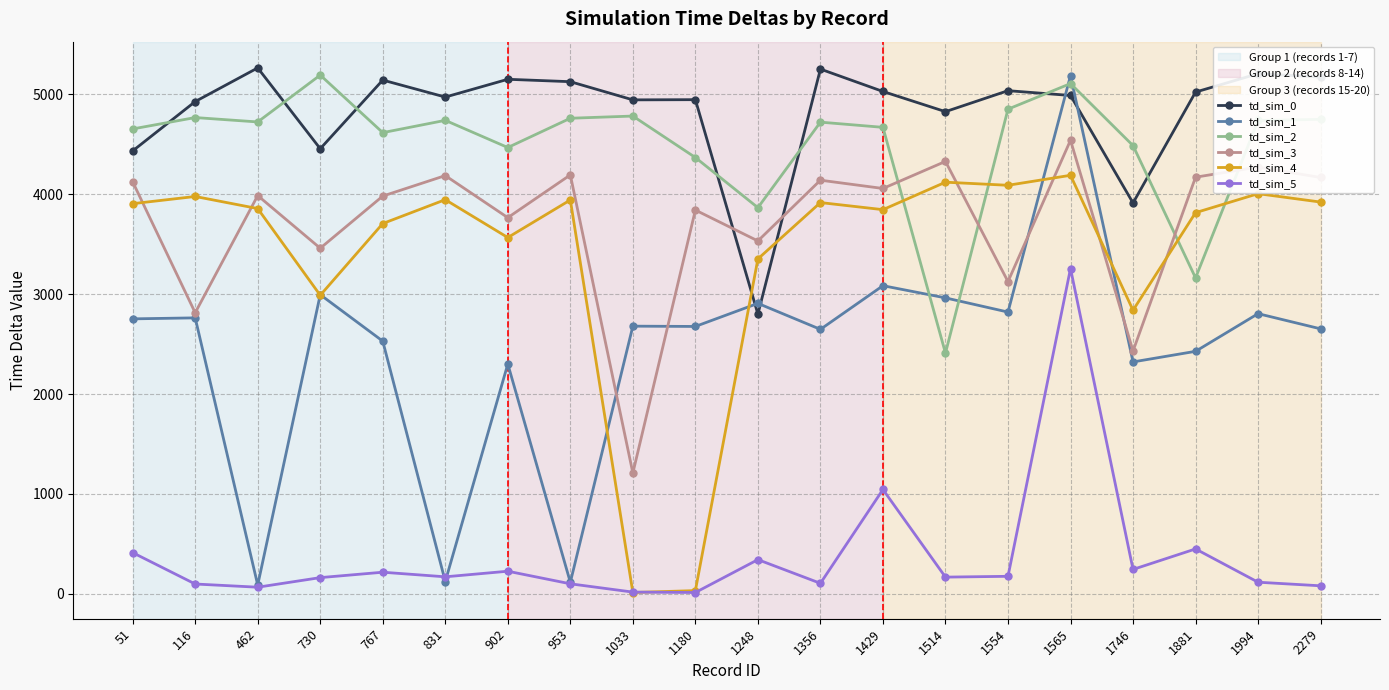

How many lines are shown in the chart?

6